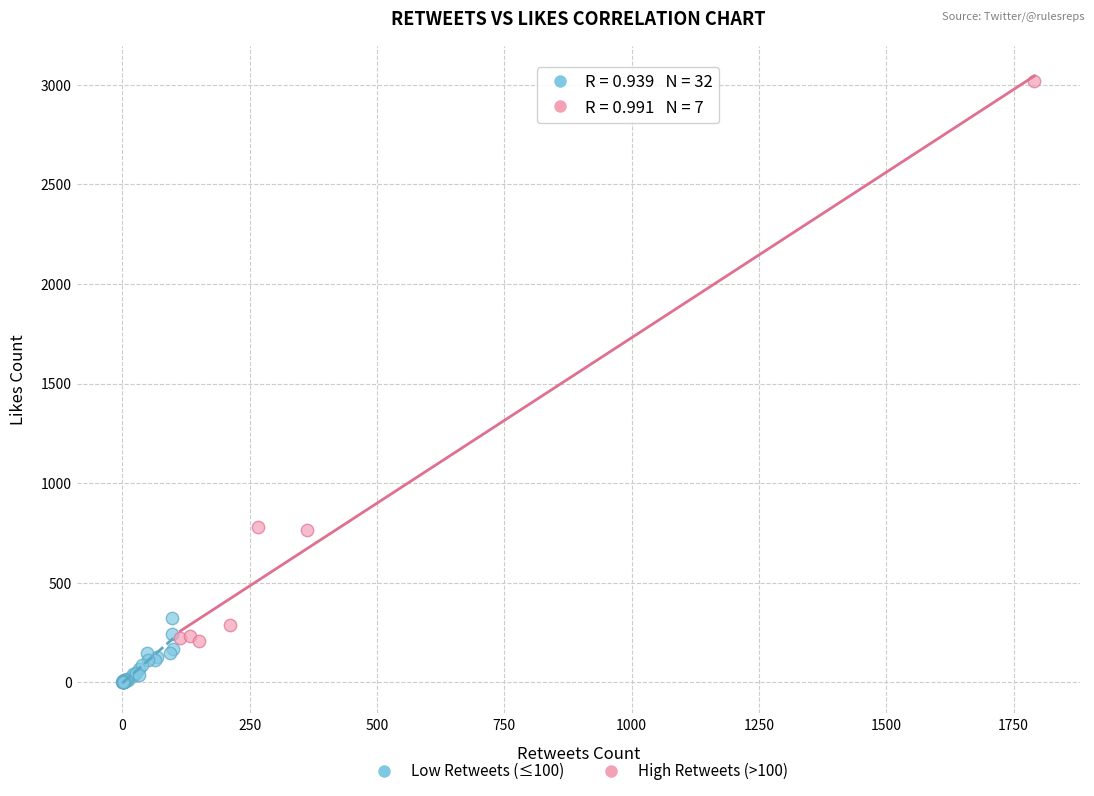

What are all the series names shown in the legend?

Low Retweets (≤100), High Retweets (>100)